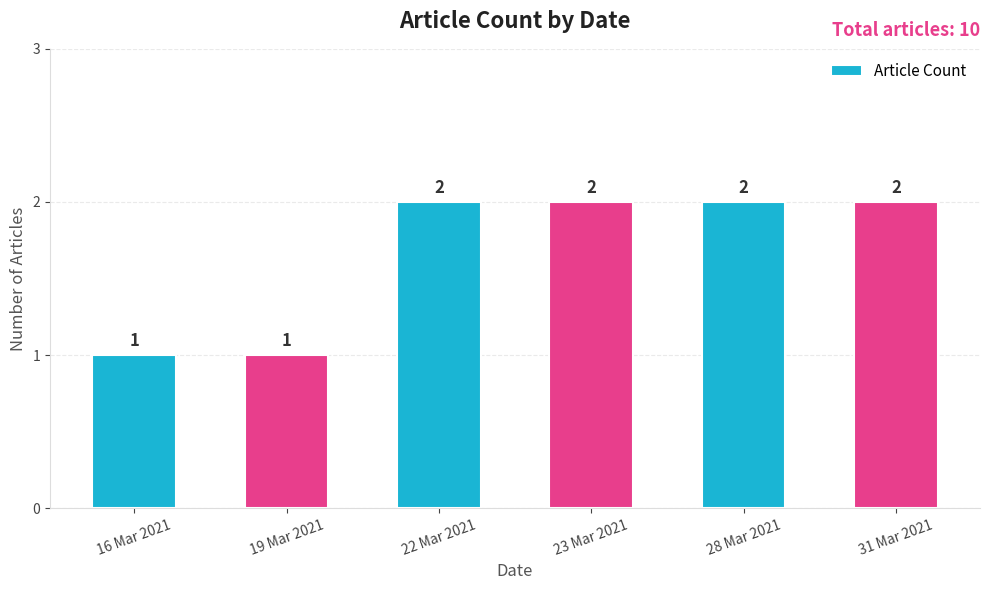

What is the minimum value shown in the chart?

1